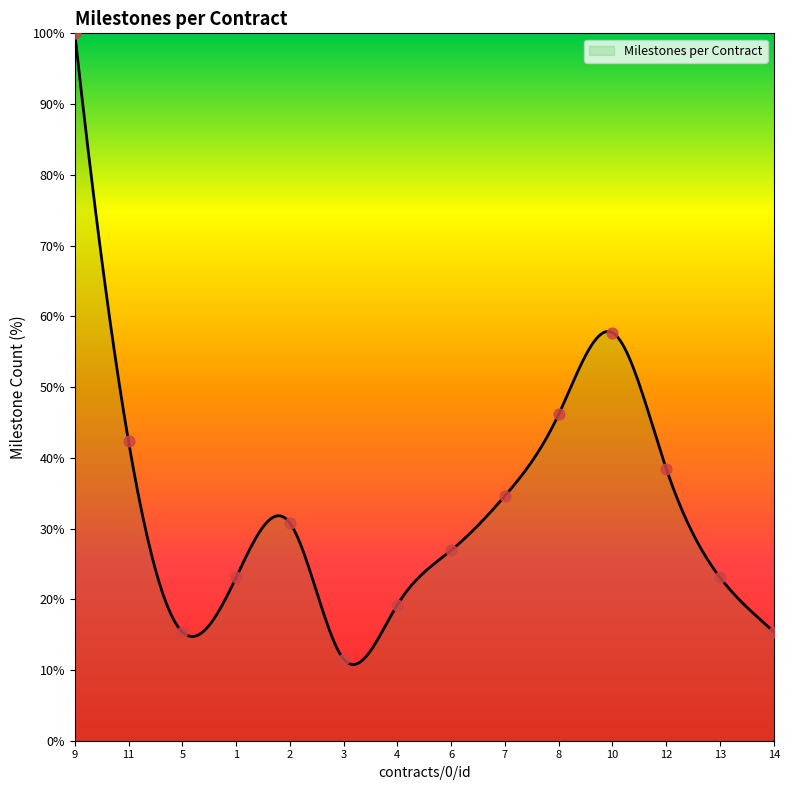

What is the greatest value displayed?

100.0